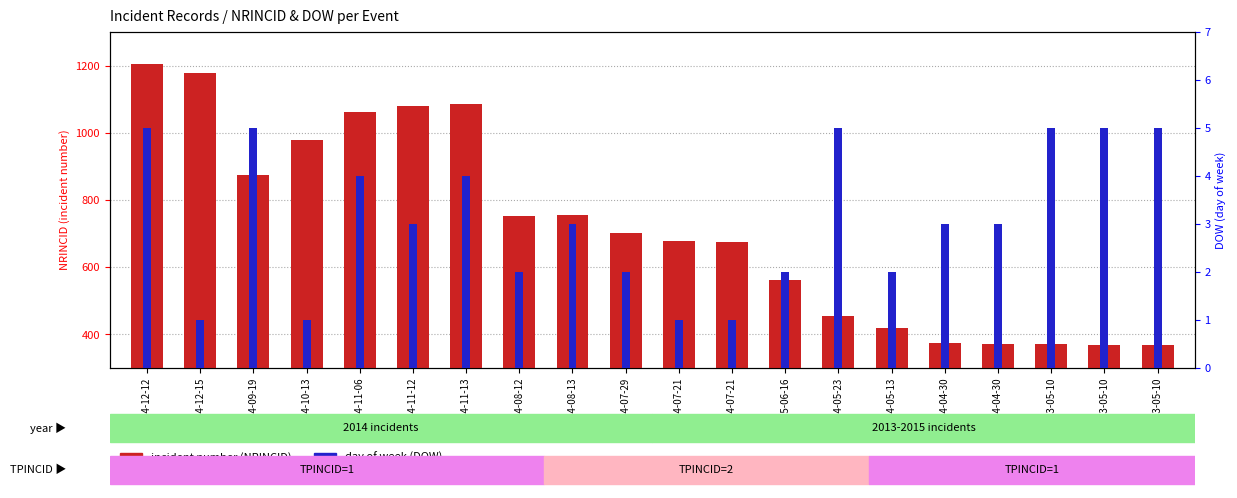

Which series has the largest total across all categories?

incident number (NRINCID)